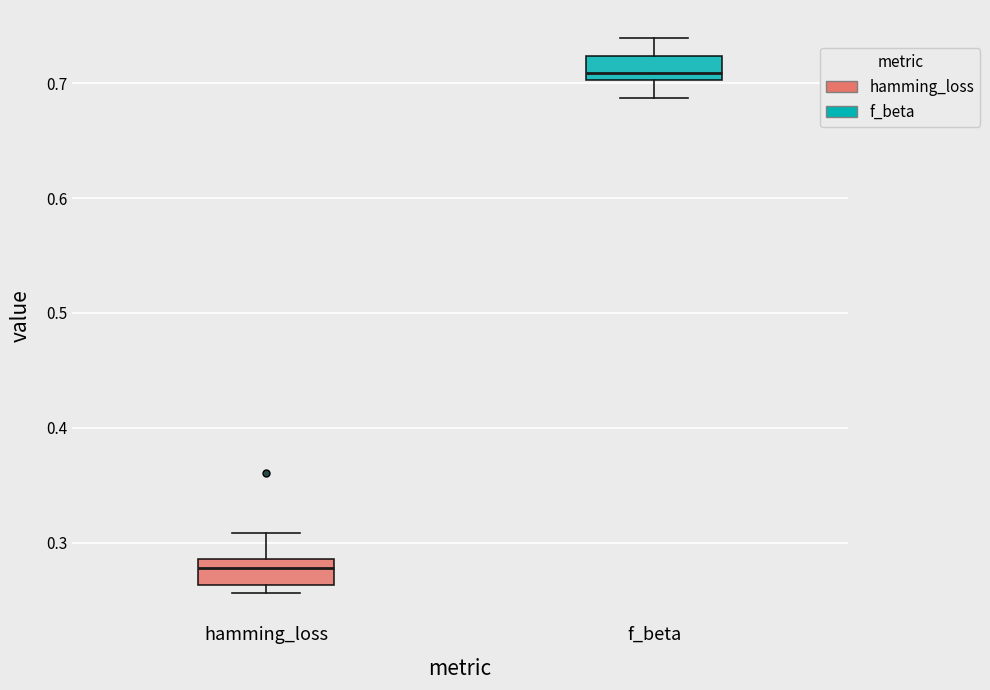

Reading left to right, read every box against the y-axis: the position of its median line, the range the box covers, and the ends of its whiskers. The values are not printed on the chart, so give them approximately, as read against the axis.

hamming_loss: median 0.28, box 0.26 to 0.29, whiskers 0.26 (just below the box's lower edge) to 0.31
f_beta: median 0.71, box 0.70 to 0.72, whiskers 0.69 to 0.74